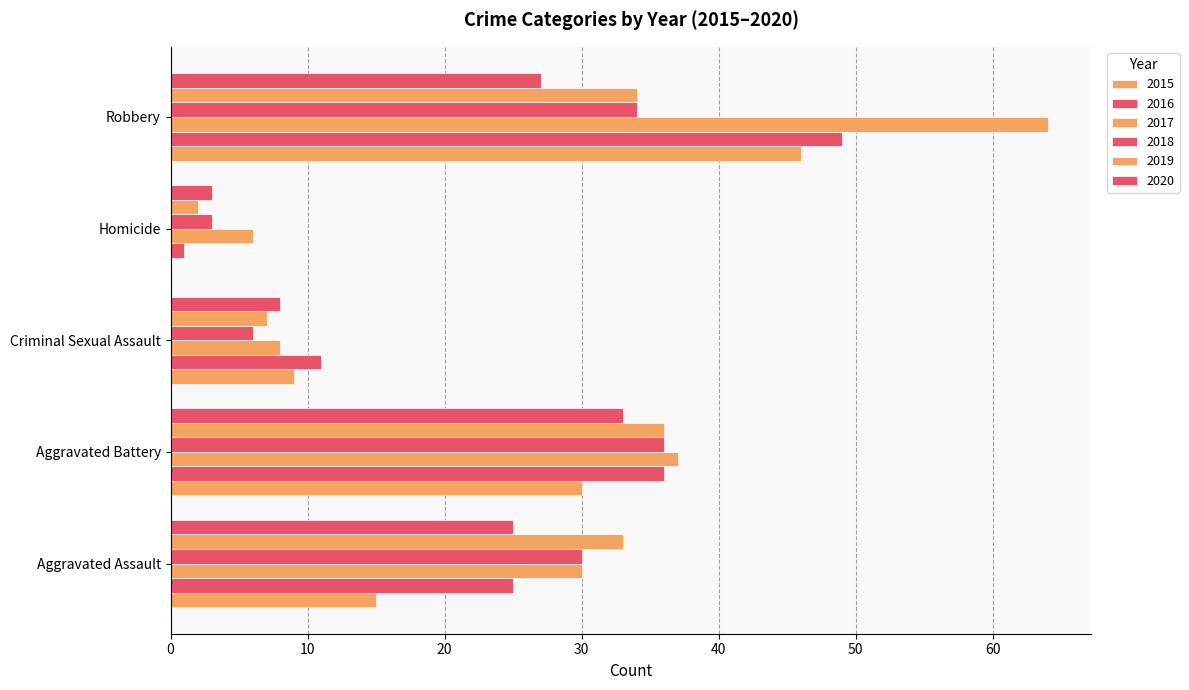

What is the sum of all 2020 values?

96